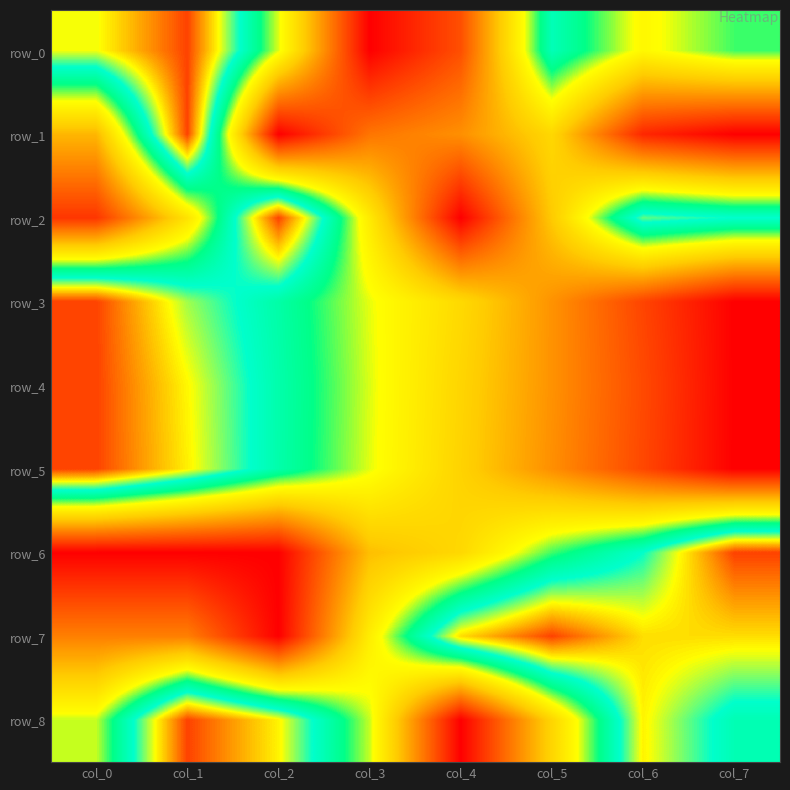

Is it true that row_5 equals -0.6 at col_7?

False